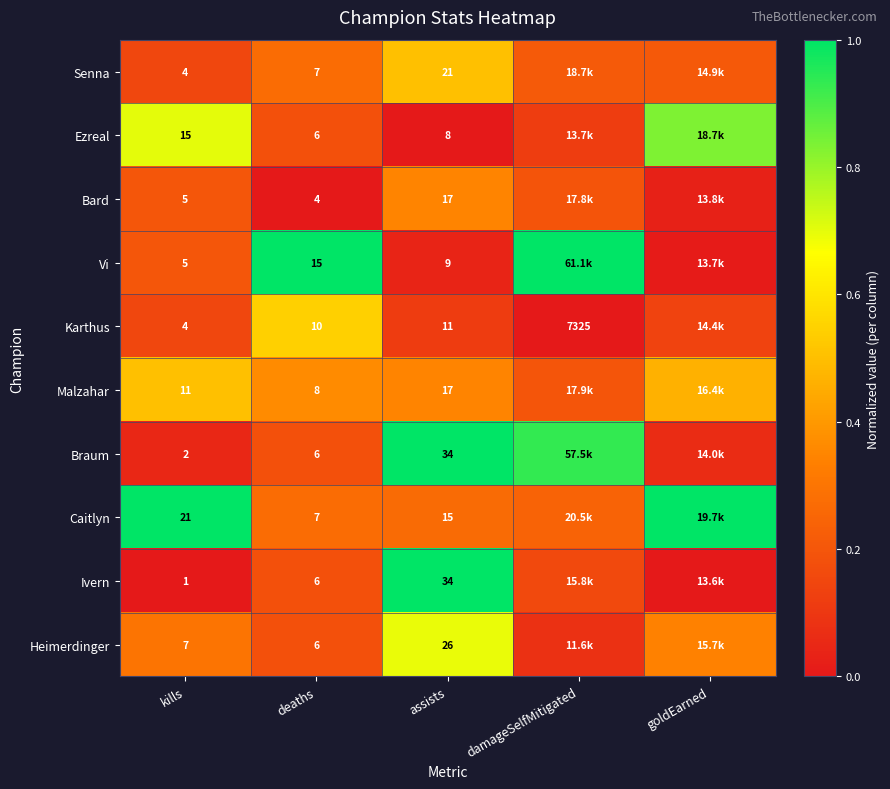

At how many categories does at least one series exceed 0?

5